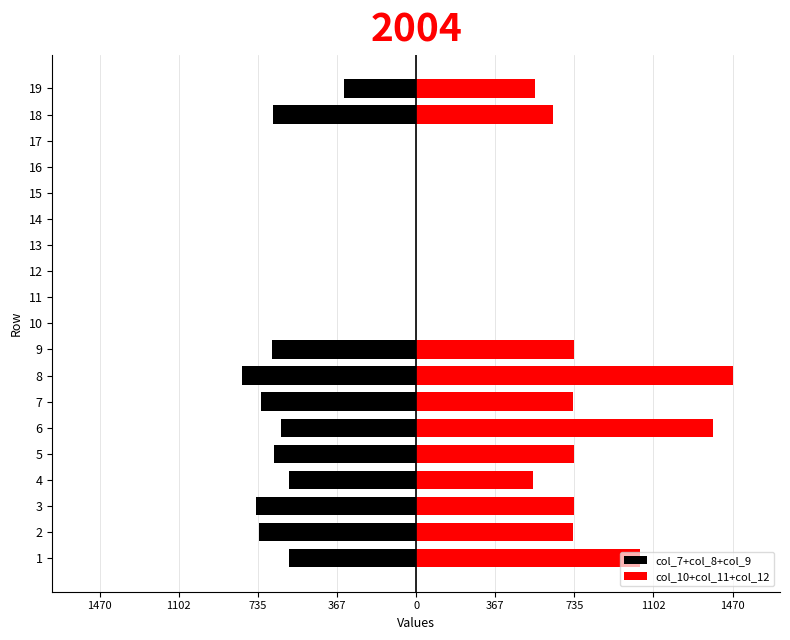

How many values in col_7+col_8+col_9 are below zero?

11